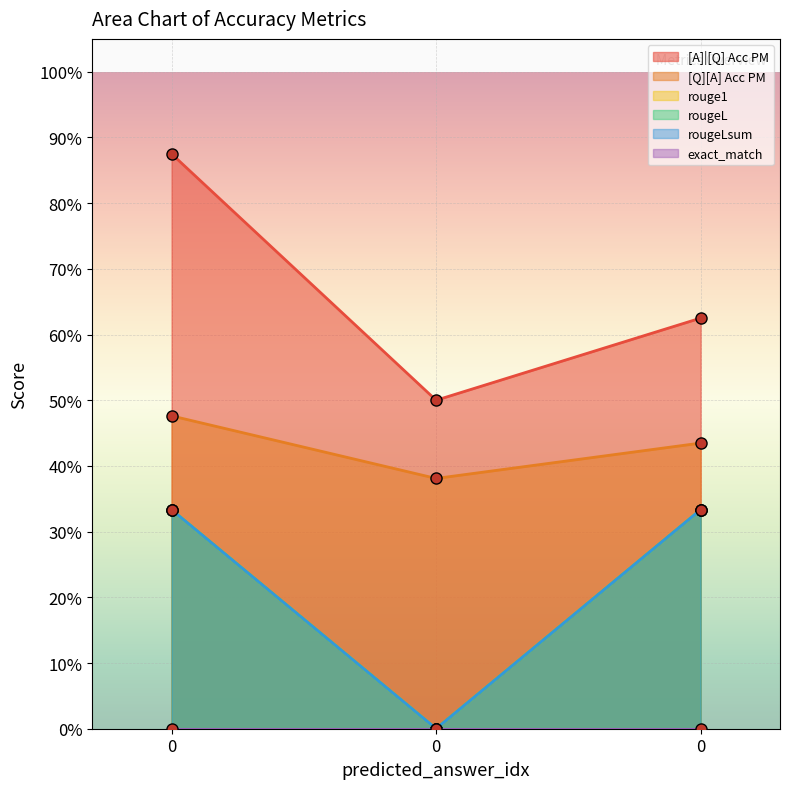

Which series has the largest range (max minus min)?

[A]|[Q] Acc PM